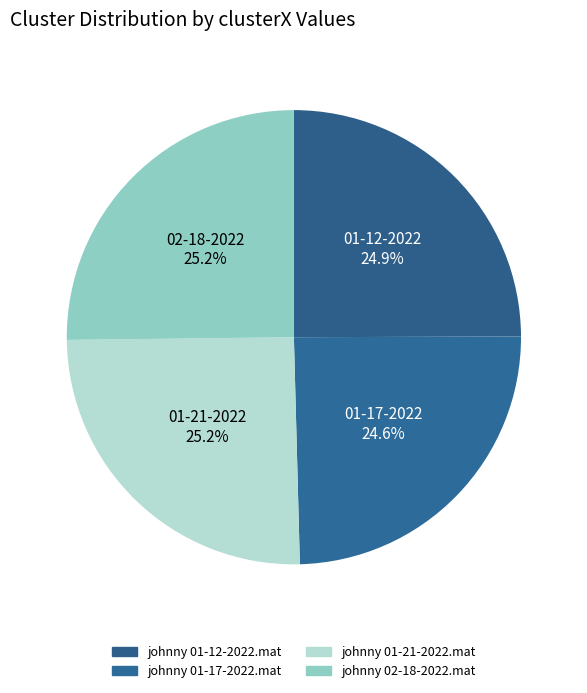

Count the number of slices in the pie.

4